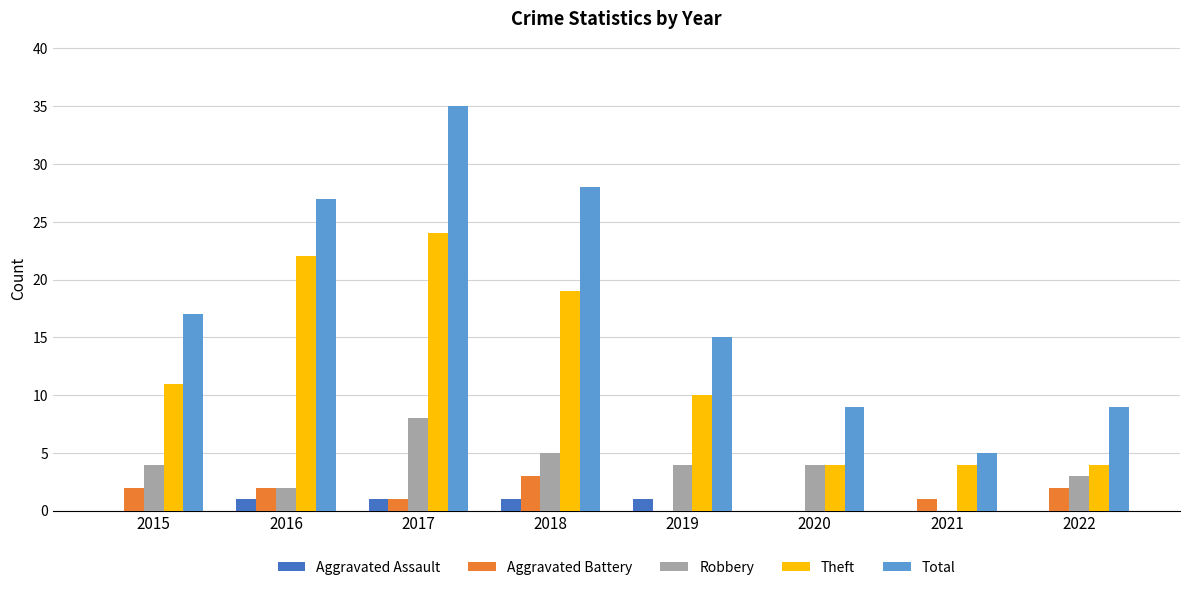

Are the bars horizontal?

No